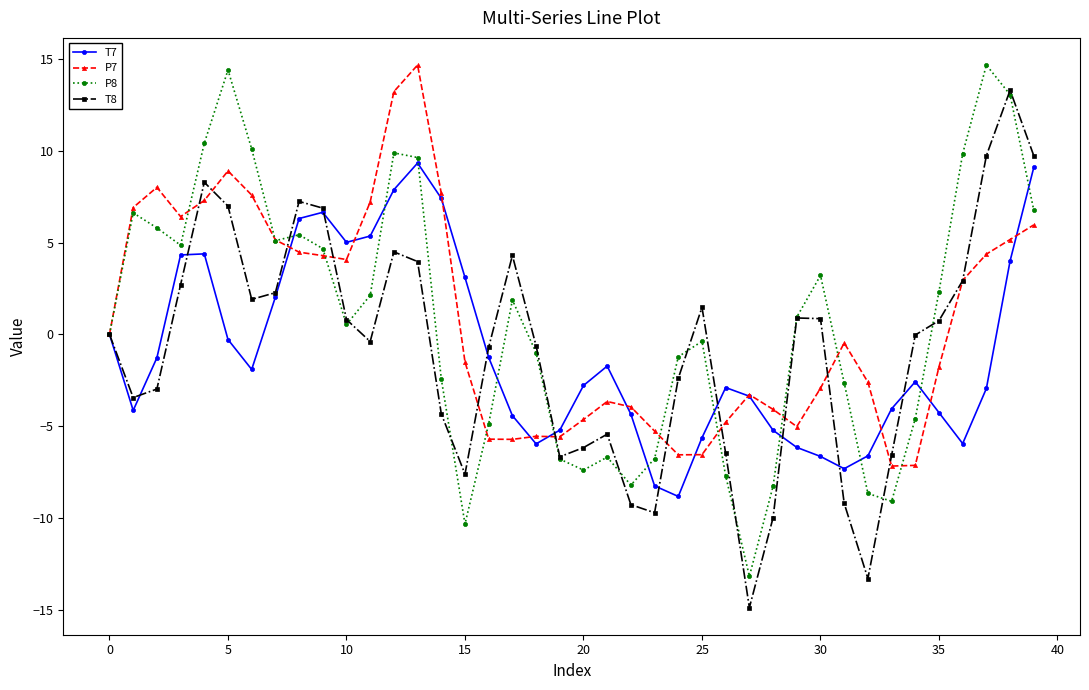

What is the minimum value shown in the chart?

-14.9